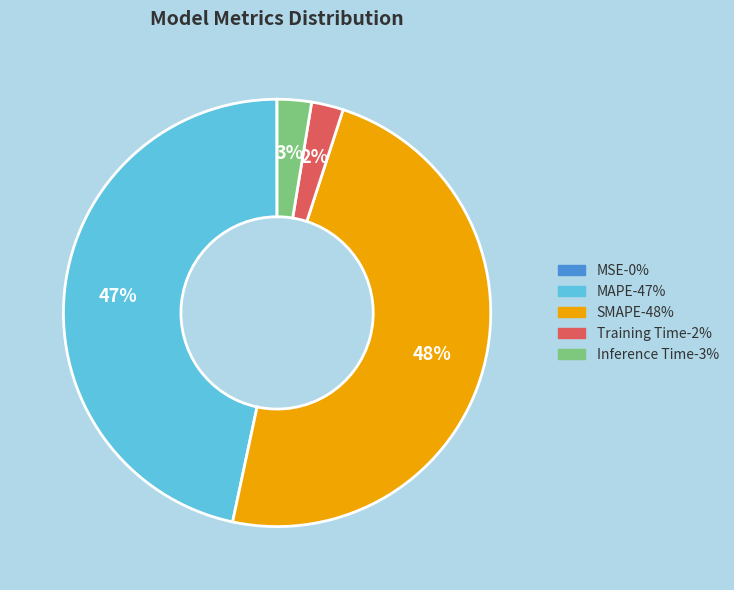

Which category has the biggest portion of the pie?

SMAPE